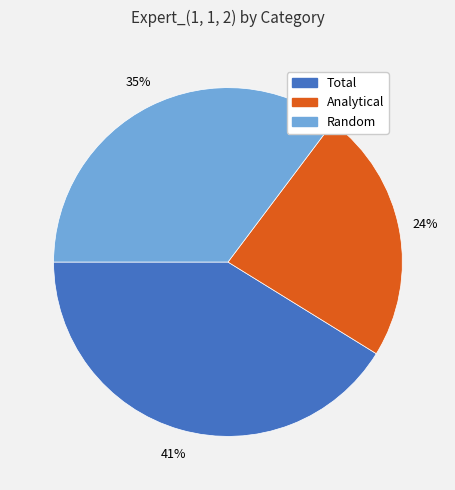

How many segments does this pie chart have?

3